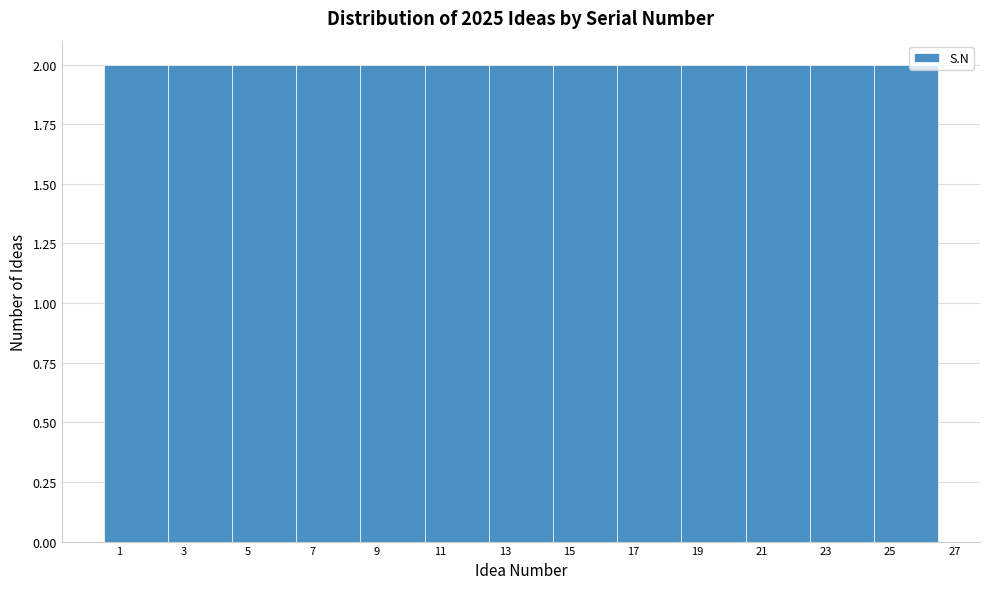

What is the height of the bar covering 8.5 to 10.5 on the x-axis? The values are not printed on the chart, so give them approximately, as read against the axis.

2